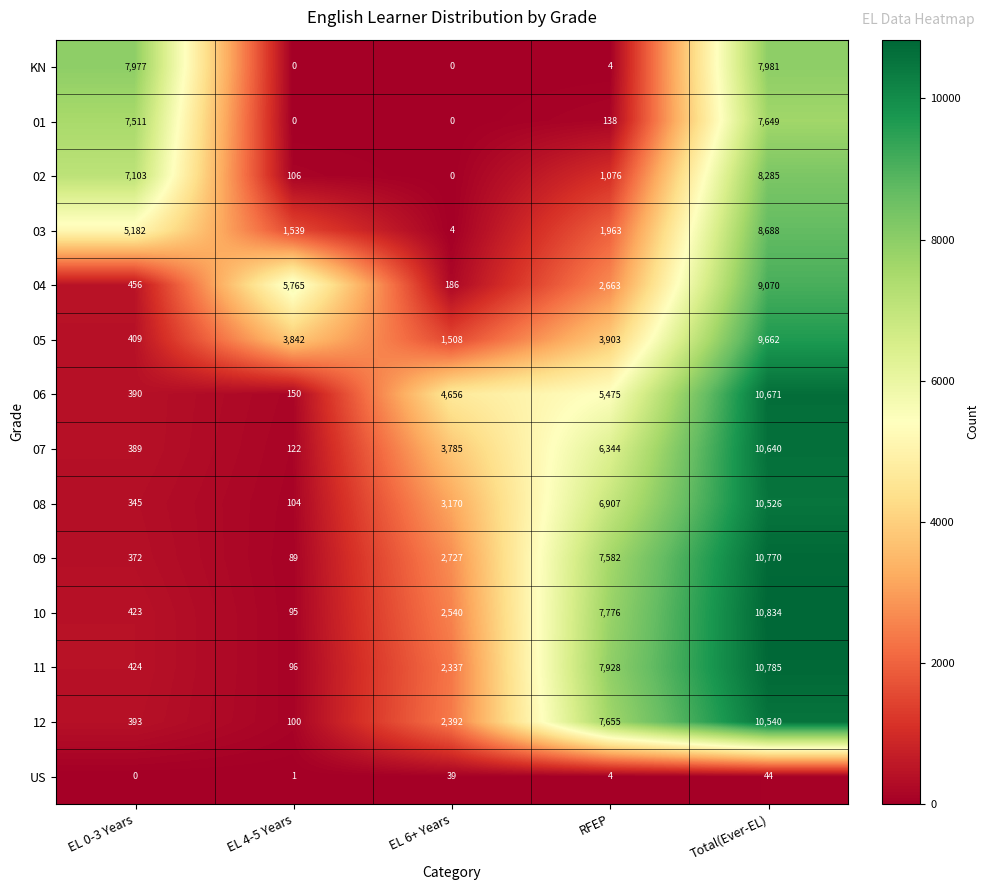

What is the maximum value for 02?

8285